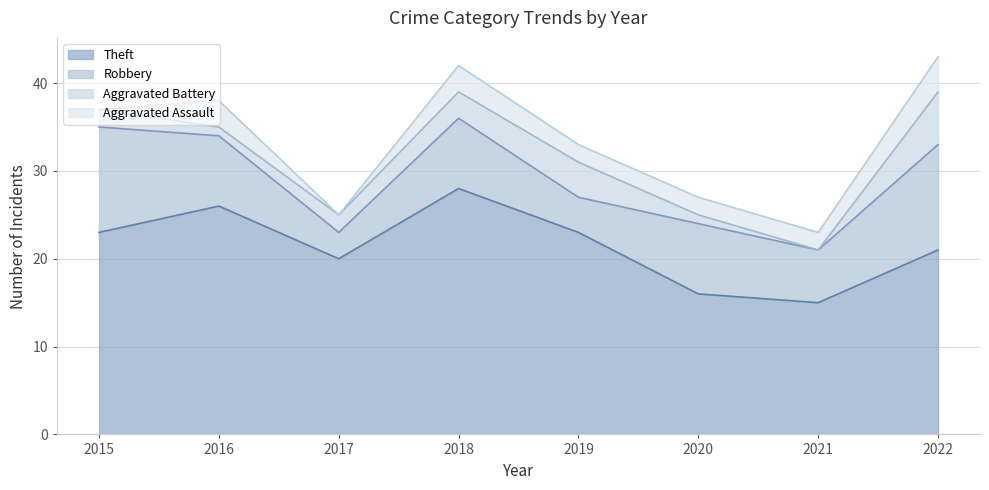

Which series has the largest total across all categories?

Theft